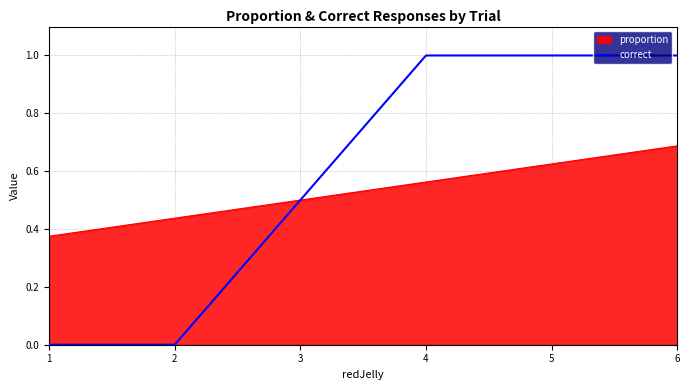

List the labels in order of proportion value, smallest first.

1, 2, 3, 4, 5, 6